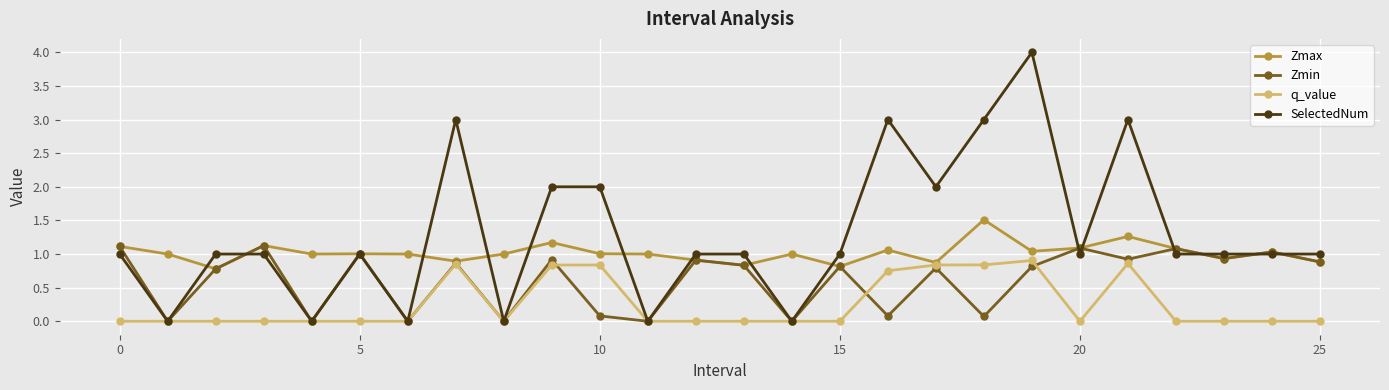

In Zmin, how many points are lower than both neighbors (excluding endpoints)?

10